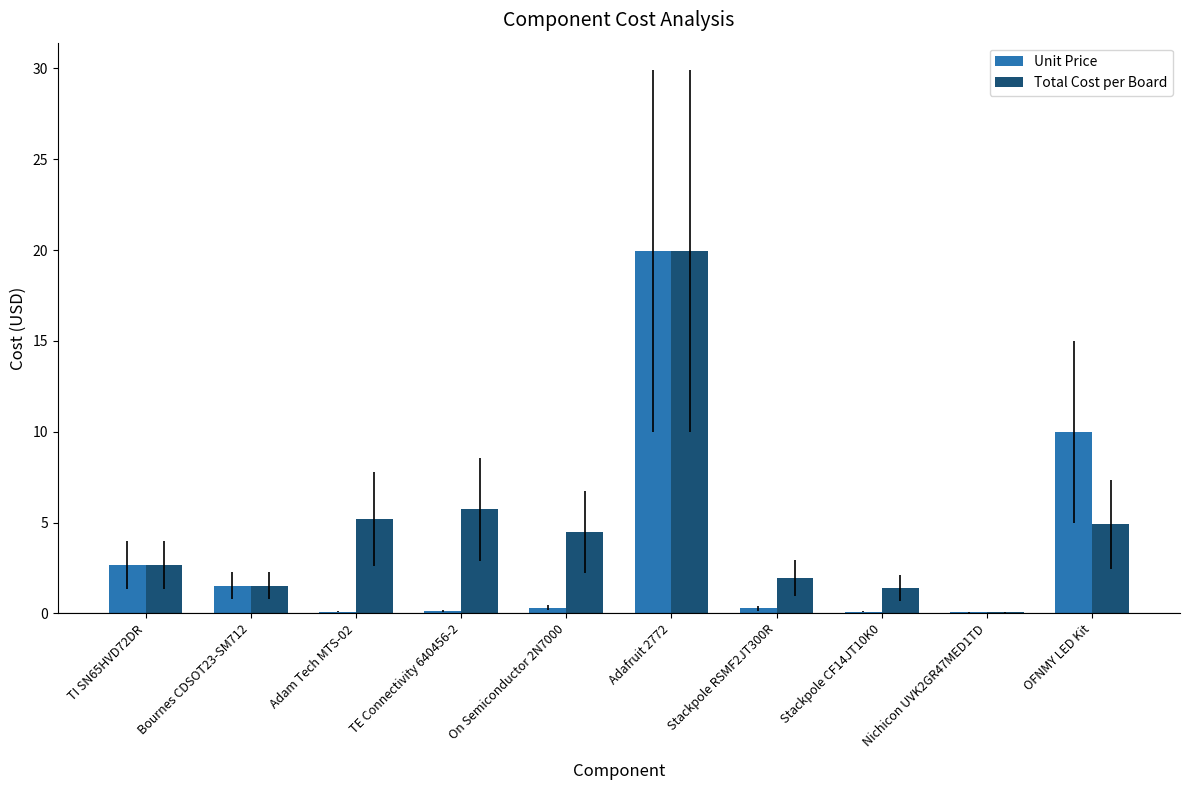

What is the sum of all Unit Price values?

35.1